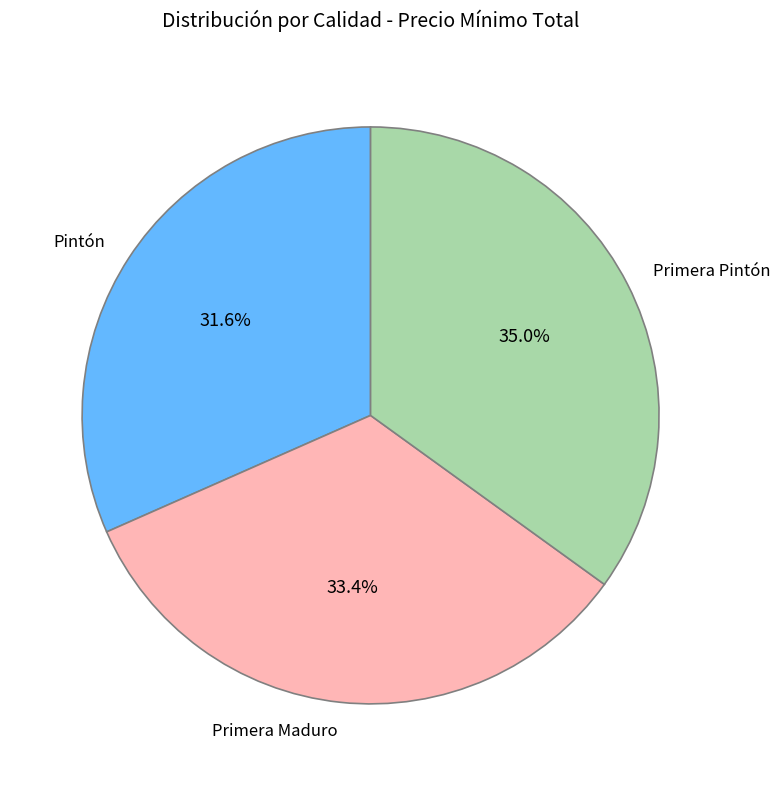

Is the sum of Primera Maduro and Primera Pintón greater than half?

Yes